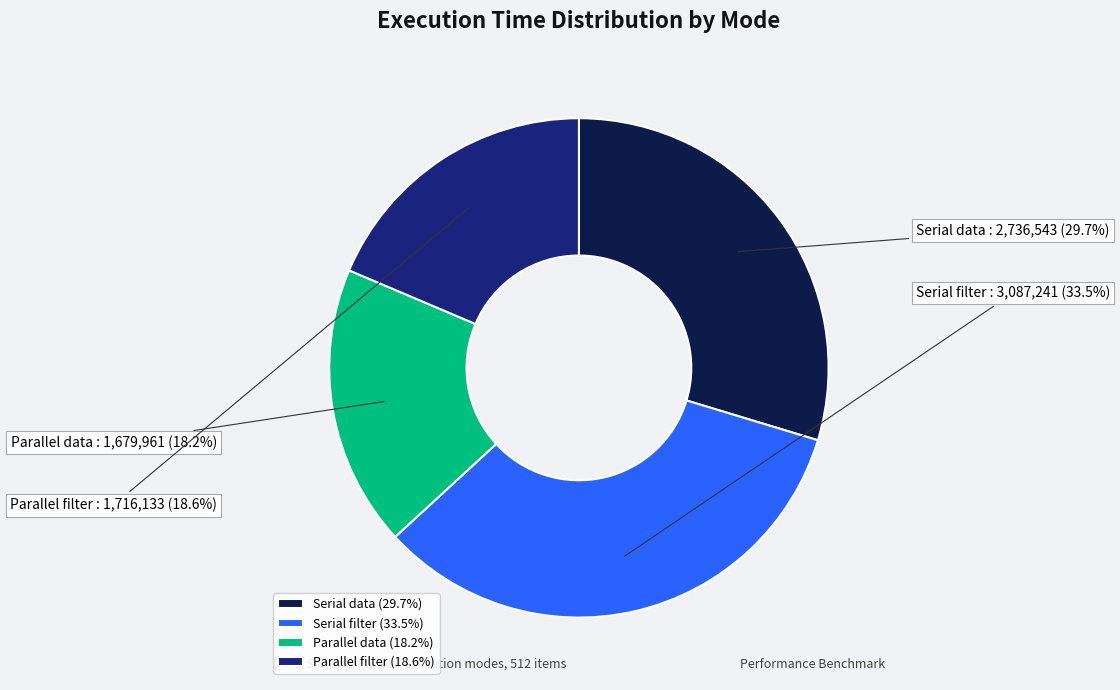

Count the number of slices in the pie.

4